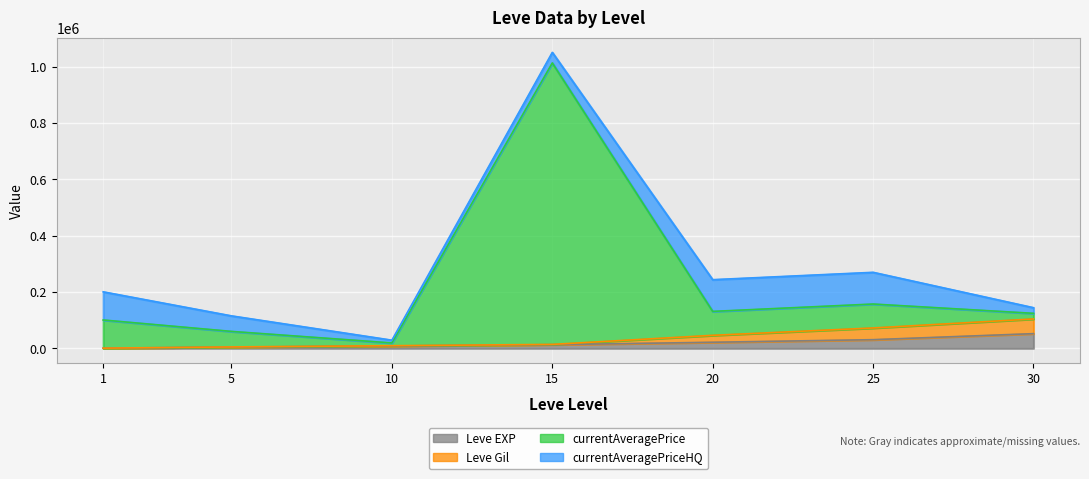

Which series has the largest total across all categories?

currentAveragePrice